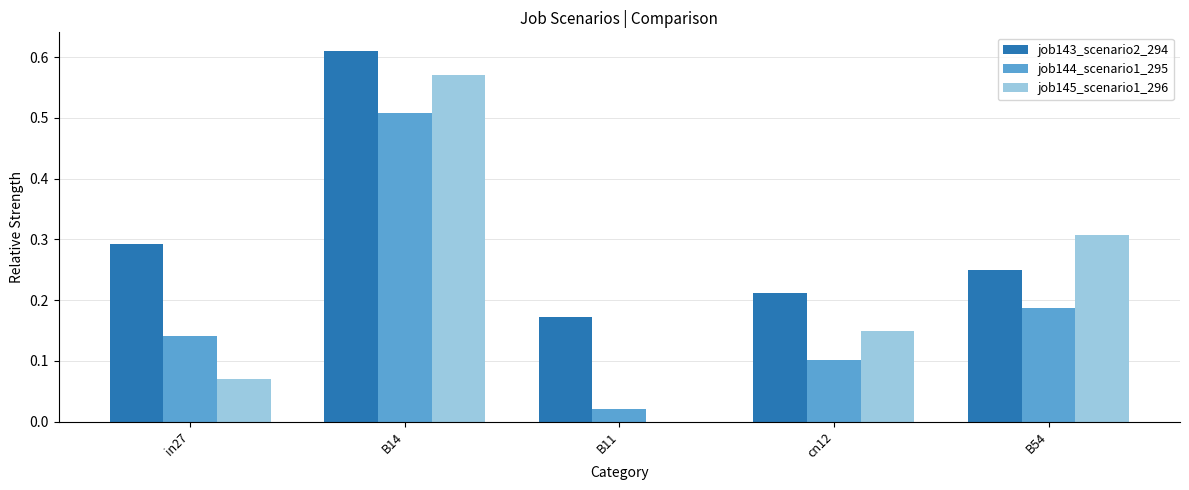

How many series are shown in this chart?

3